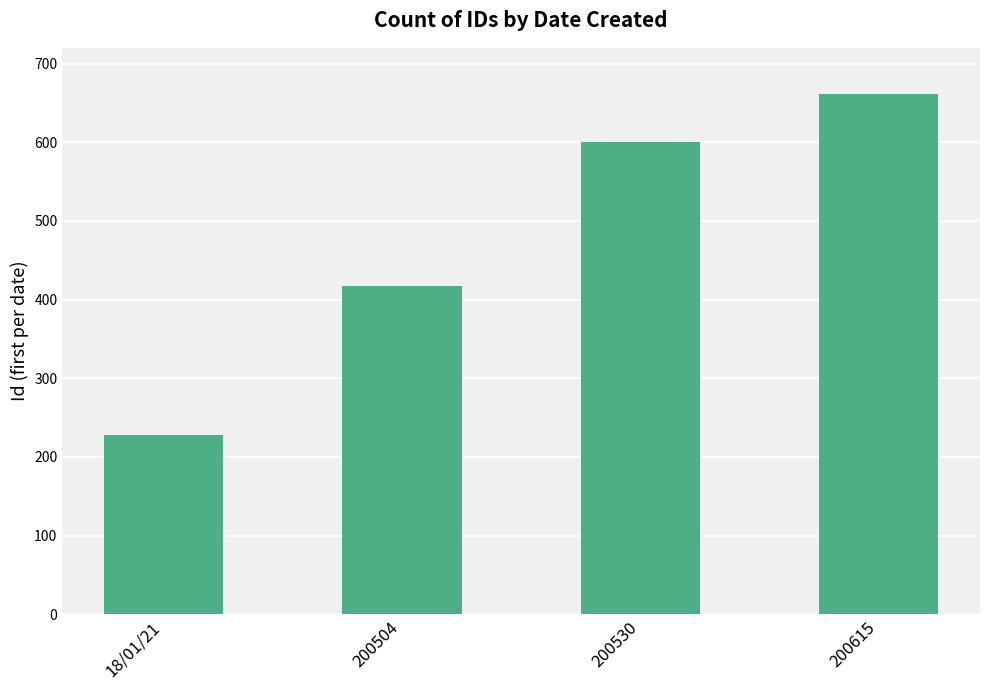

Reading left to right, transcribe all the data shown in this chart.

228	417	600	661